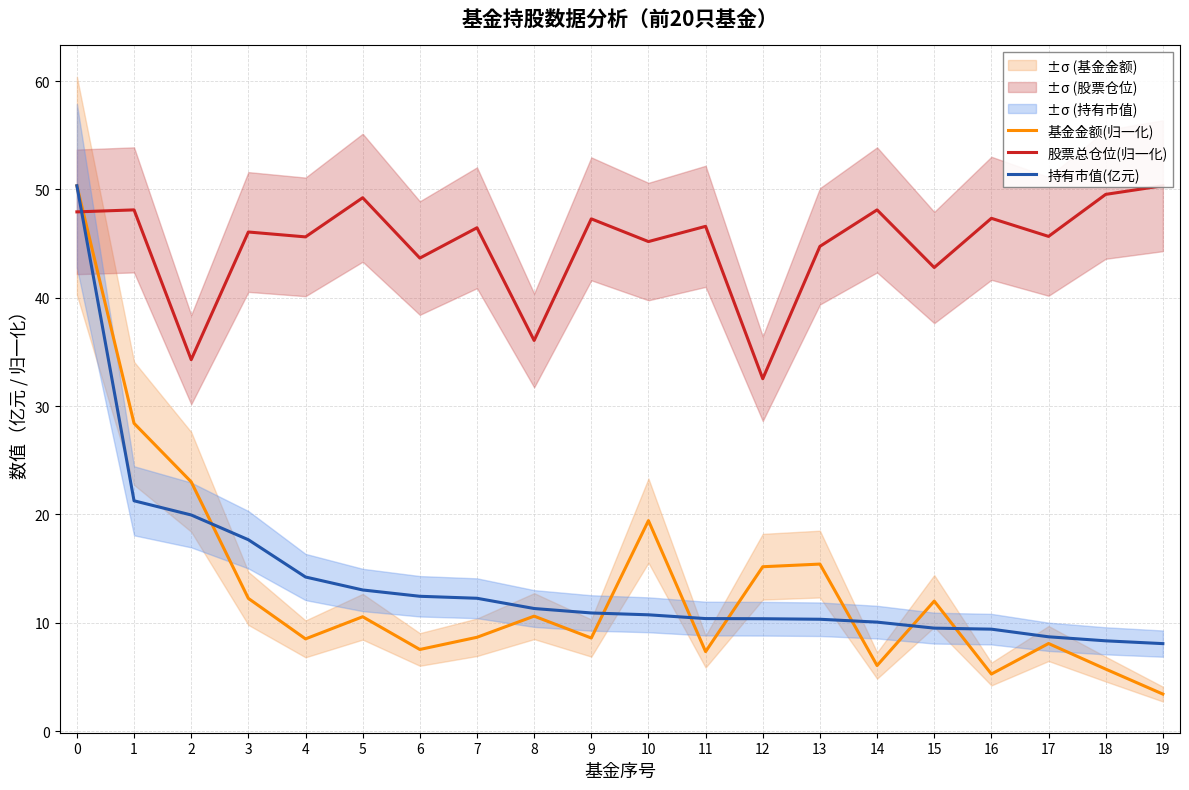

True or false: 股票总仓位(归一化) has more than 1 points higher than both neighbors.

True